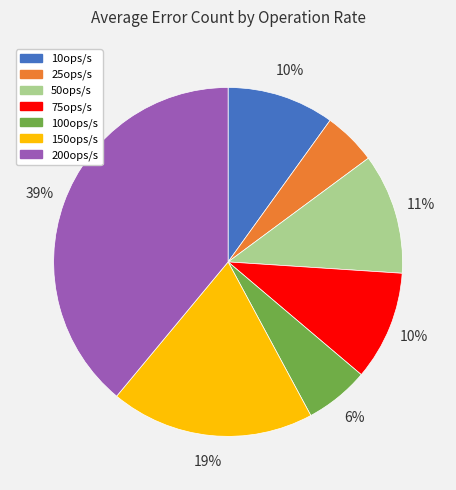

To the nearest percent, what is the combined percentage of 150ops/s and 200ops/s?

58%